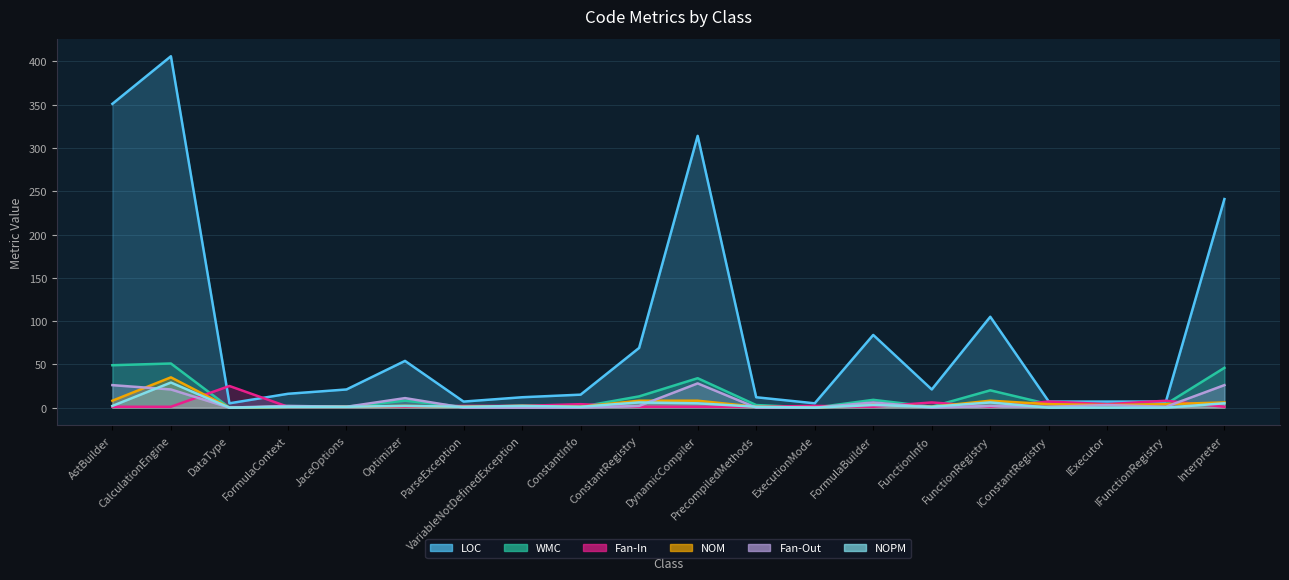

At which category does the chart reach its peak across all series?

CalculationEngine